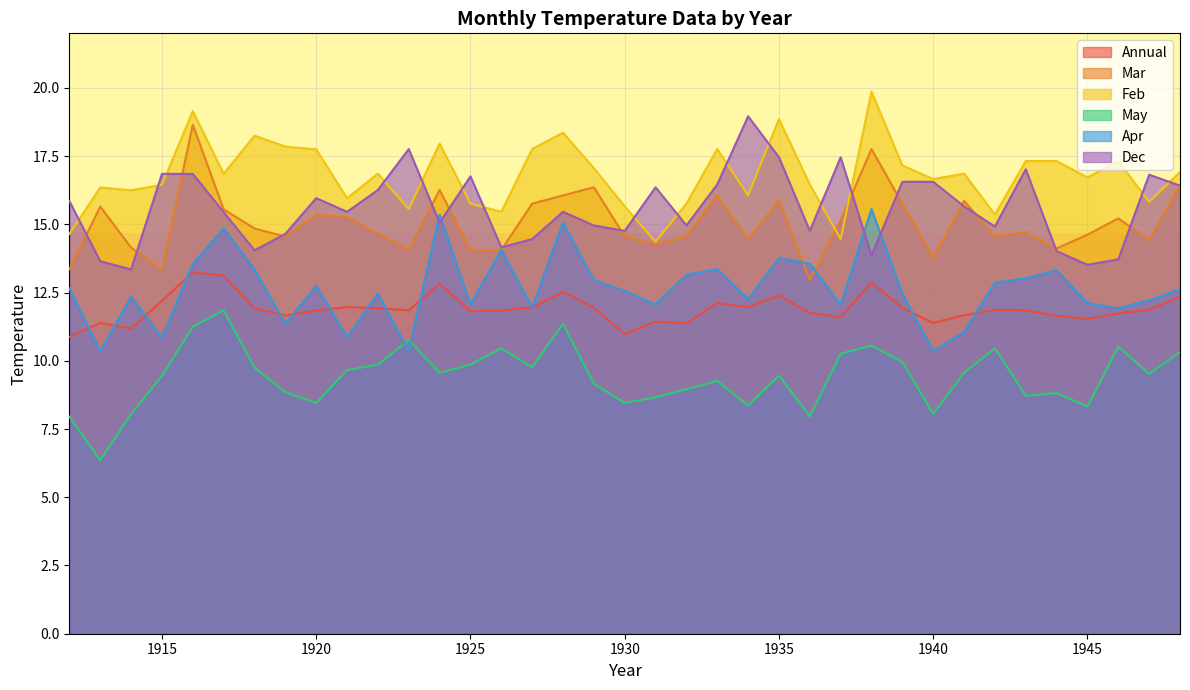

At how many categories does at least one series exceed 16?

31